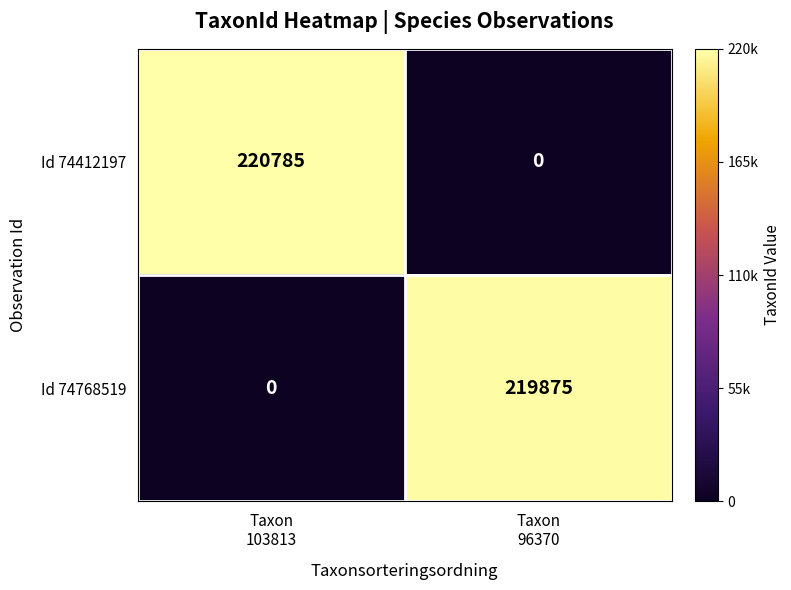

What is the greatest value displayed?

220785